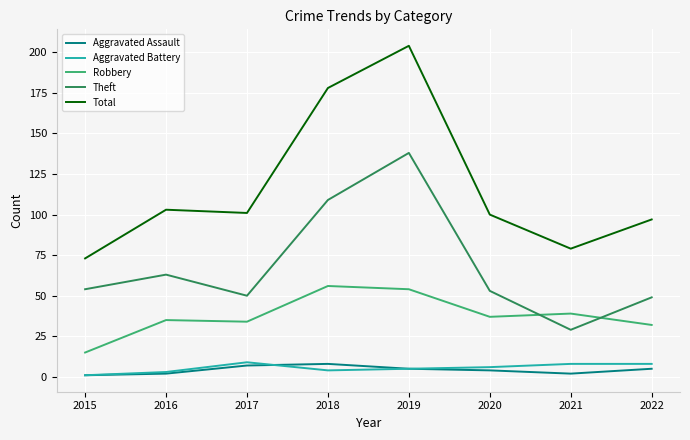

Which series changed the most between 2015 and 2018?

Total